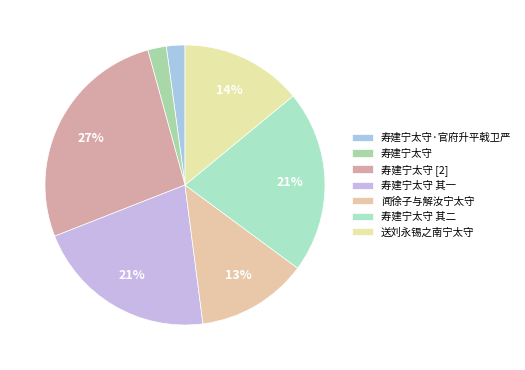

Count the number of slices in the pie.

7